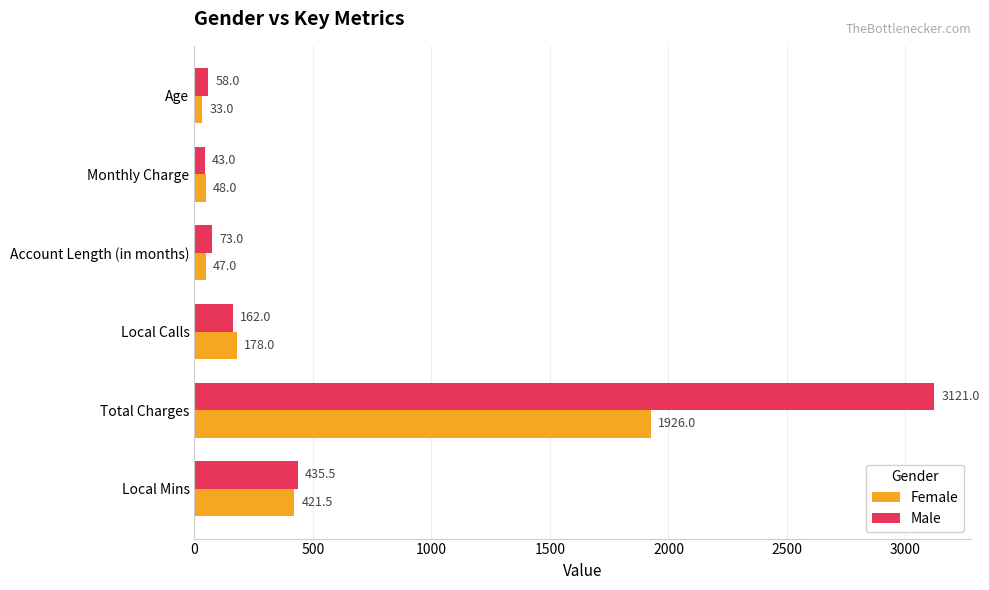

Which series has the largest total across all categories?

Male